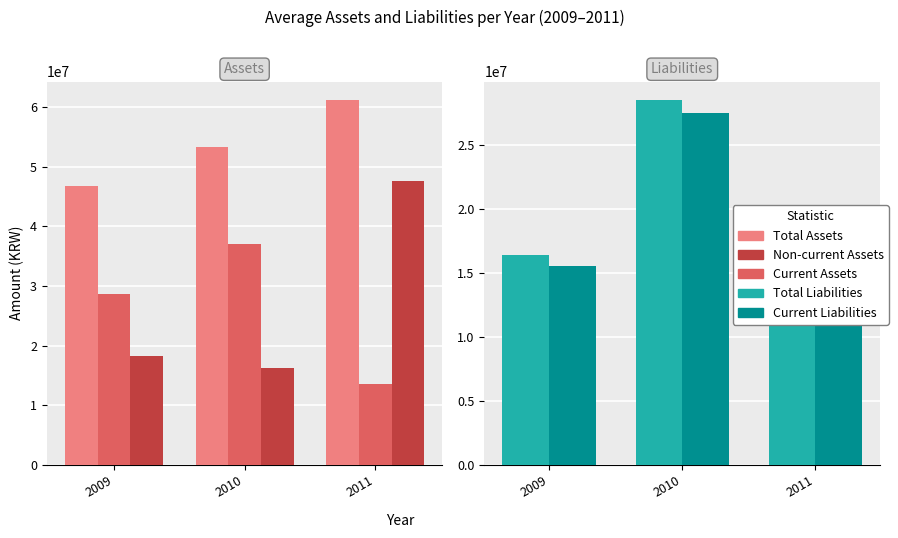

Which series changed the most between 2009 and 2011?

Non-current Assets